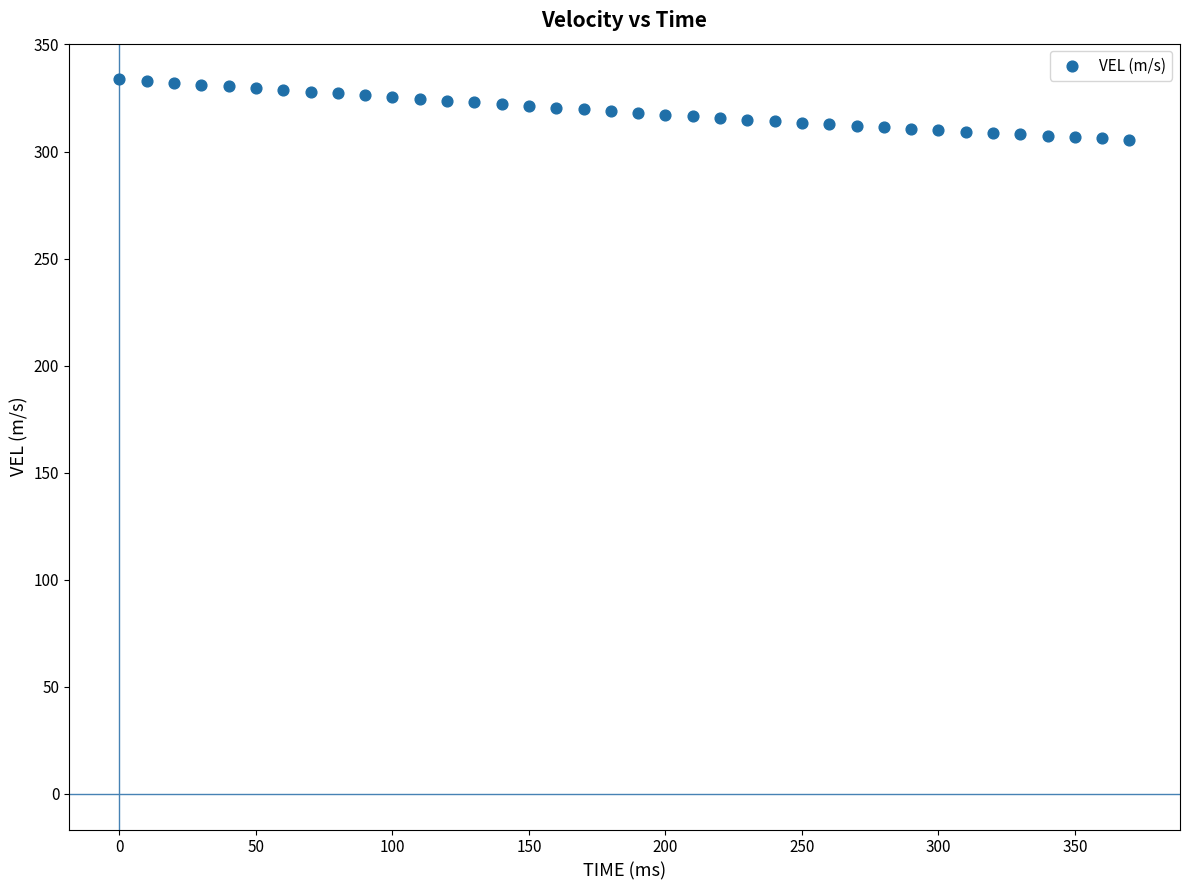

What is the range of Y values (max minus min)?

28.1